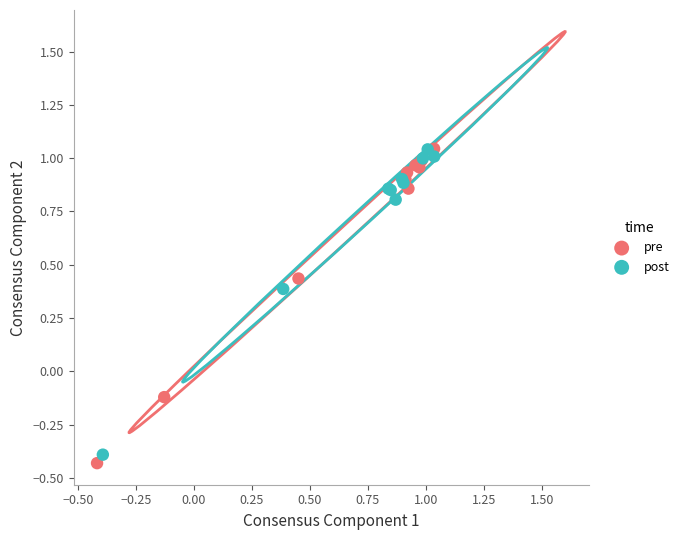

Which series contains the lowest Y value?

pre